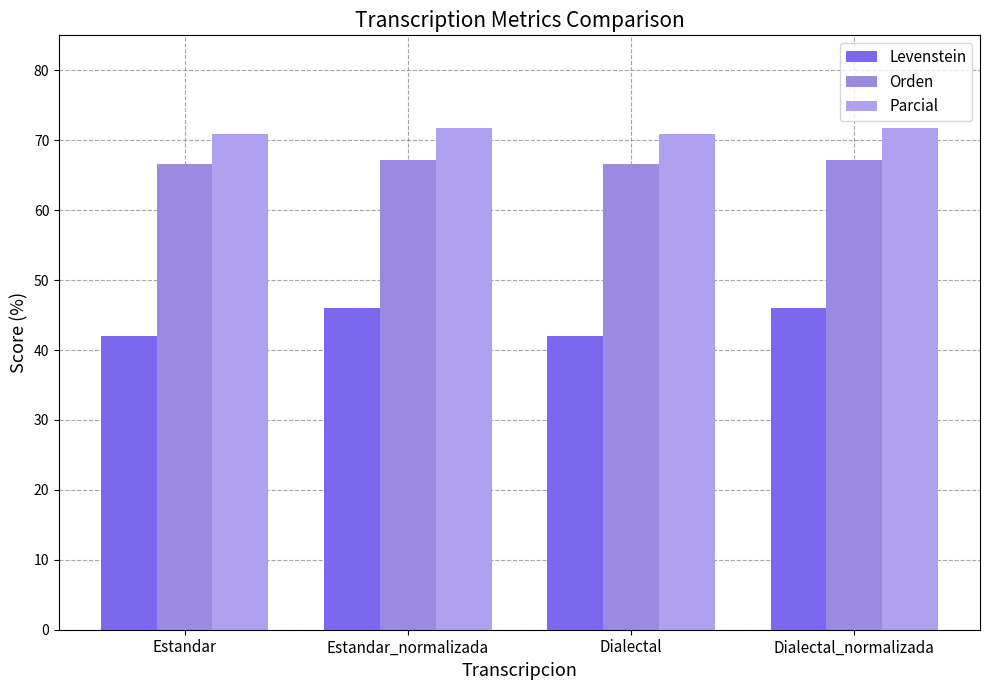

Where is Parcial nearest to the value 71?

Estandar